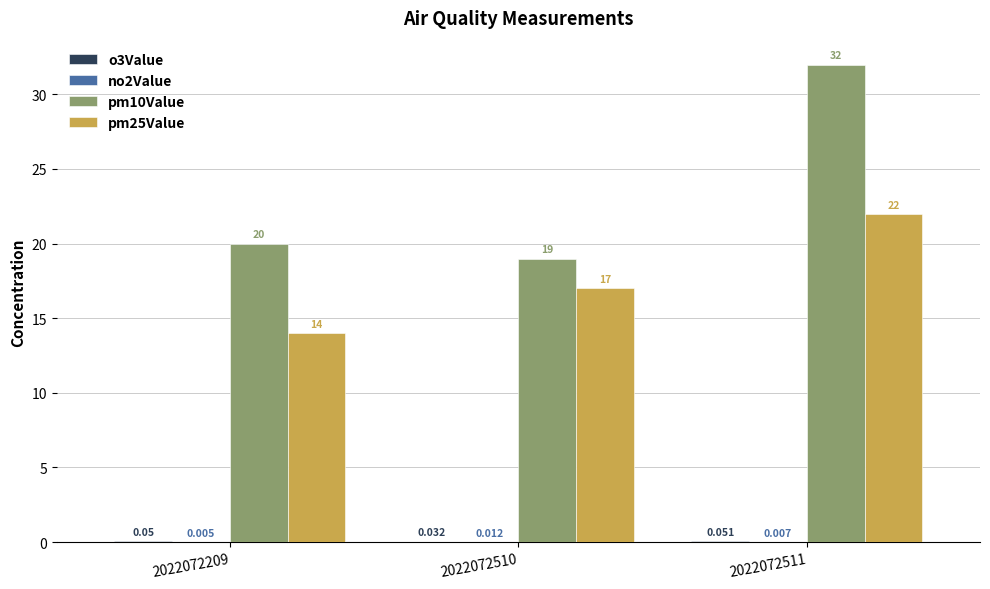

Which has a higher value, 2022072510 or 2022072209?

2022072209